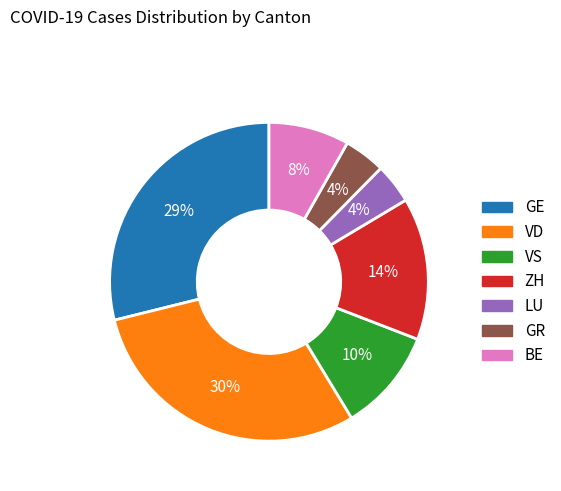

The VD slice represents 44% of the pie. True or false?

False